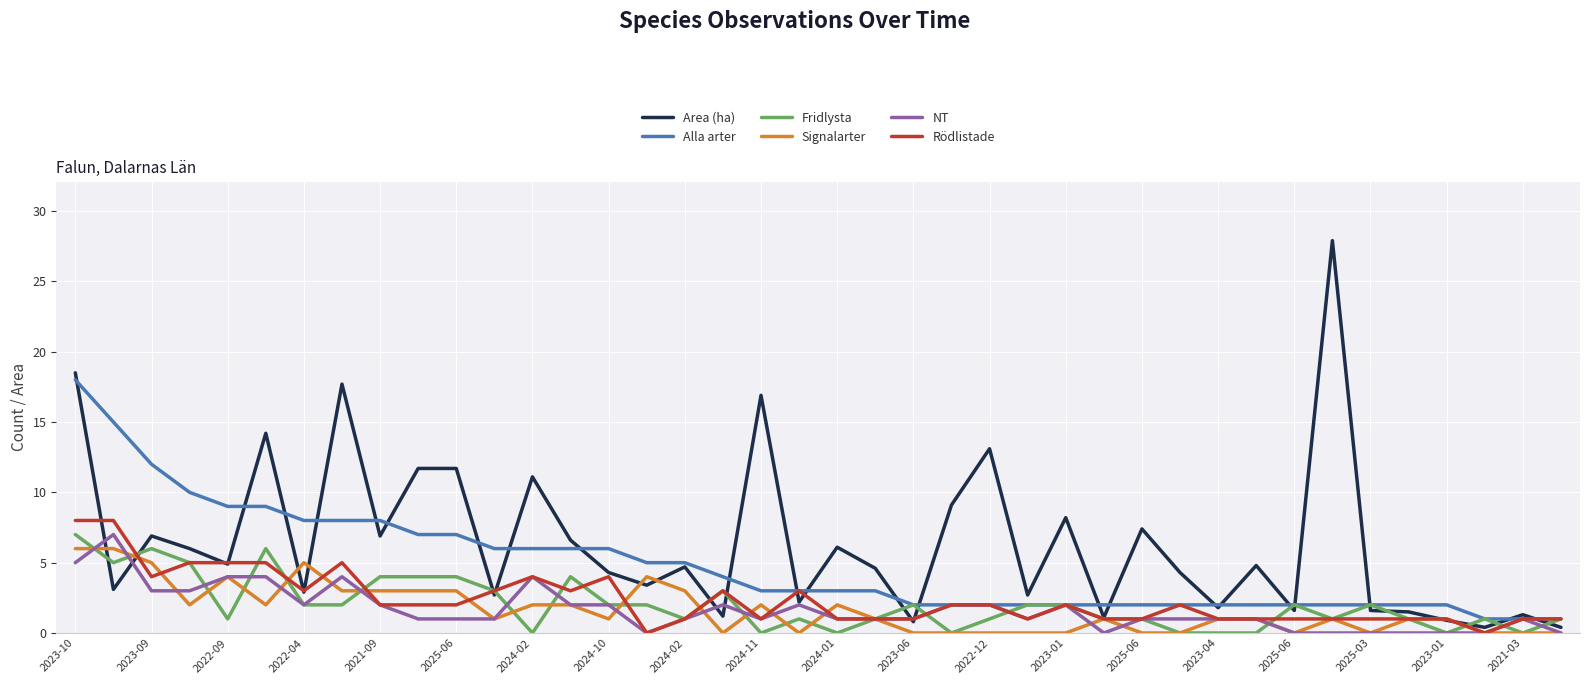

What is the maximum value for NT?

7.0